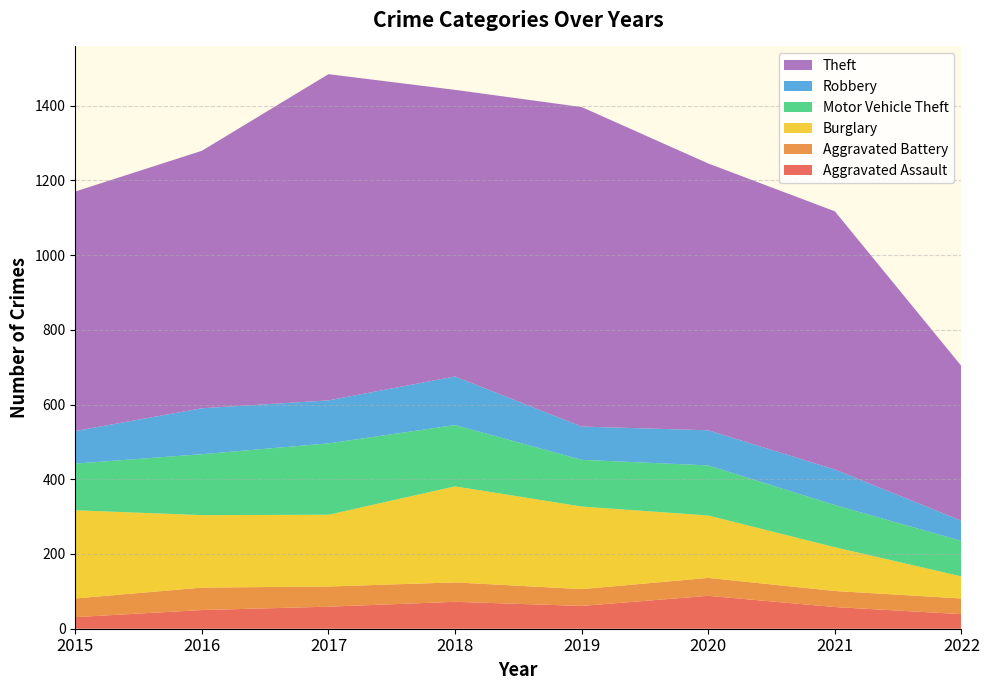

Reading left to right, what are all the values shown in this chart?

Aggravated Assault: 2015=31	2016=50	2017=59	2018=72	2019=61	2020=88	2021=58	2022=39
Aggravated Battery: 2015=50	2016=60	2017=54	2018=52	2019=45	2020=48	2021=43	2022=42
Burglary: 2015=236	2016=194	2017=192	2018=257	2019=221	2020=167	2021=117	2022=59
Motor Vehicle Theft: 2015=125	2016=163	2017=191	2018=164	2019=125	2020=134	2021=113	2022=95
Robbery: 2015=87	2016=123	2017=115	2018=130	2019=89	2020=94	2021=95	2022=54
Theft: 2015=641	2016=689	2017=873	2018=767	2019=855	2020=714	2021=691	2022=414